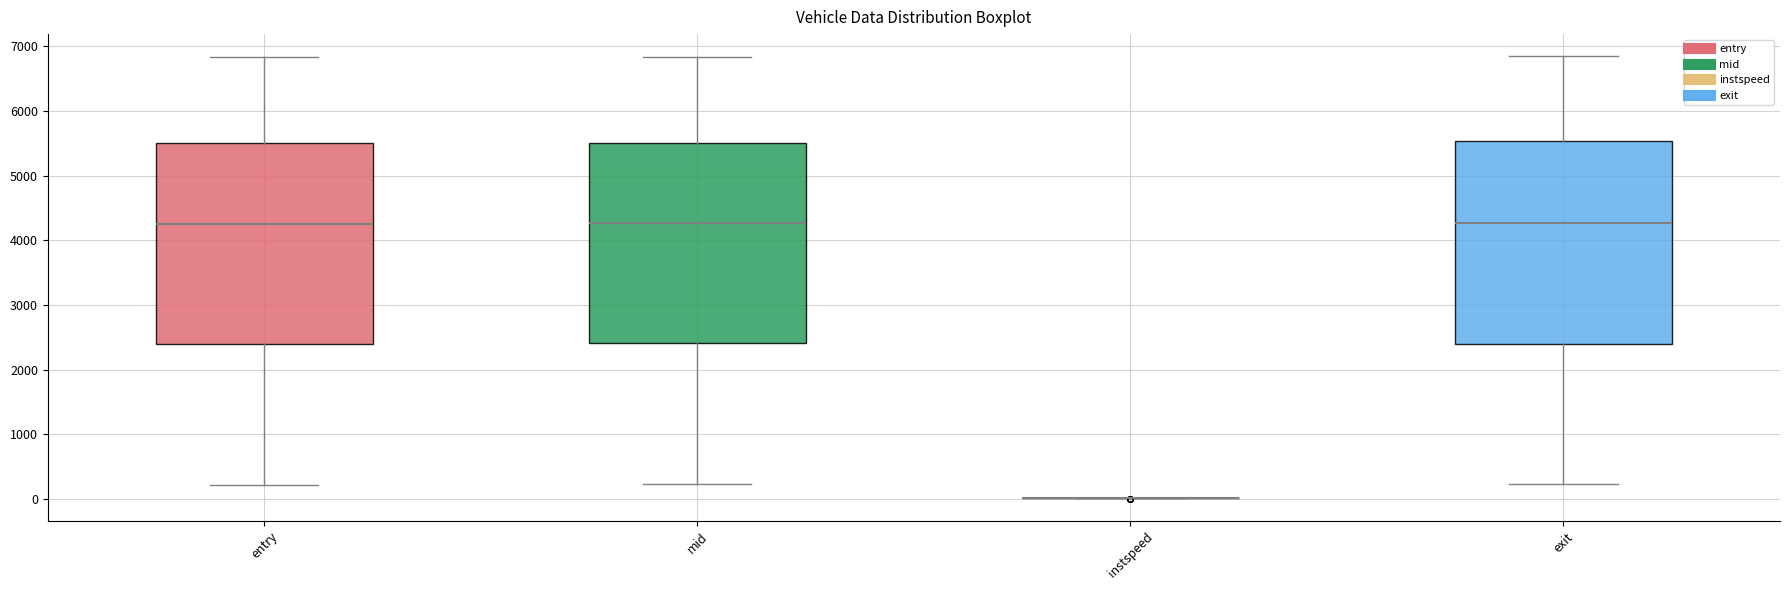

Reading left to right, transcribe this box plot: for each box, give where its median line is, the range the box spans, and where its two whiskers end, as read against the y-axis. The values are not printed on the chart, so give them approximately, as read against the axis.

entry: median 4300, box 2400 to 5500, whiskers 200 to 6800
mid: median 4300, box 2400 to 5500, whiskers 200 to 6800
instspeed: box collapsed to a line at 0, whiskers 0 to 0
exit: median 4300, box 2400 to 5500, whiskers 200 to 6800